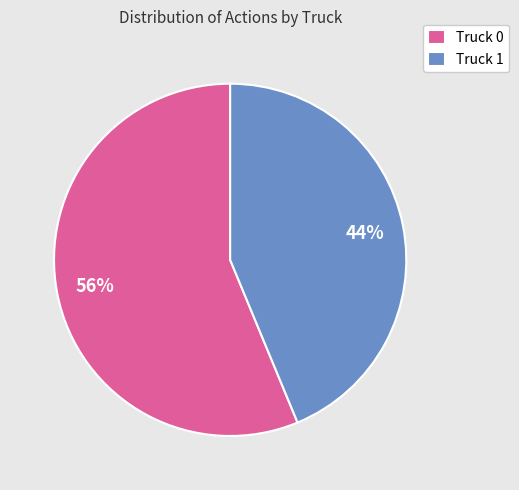

What is the ratio of the value at Truck 0 to the value at Truck 1?

1.3